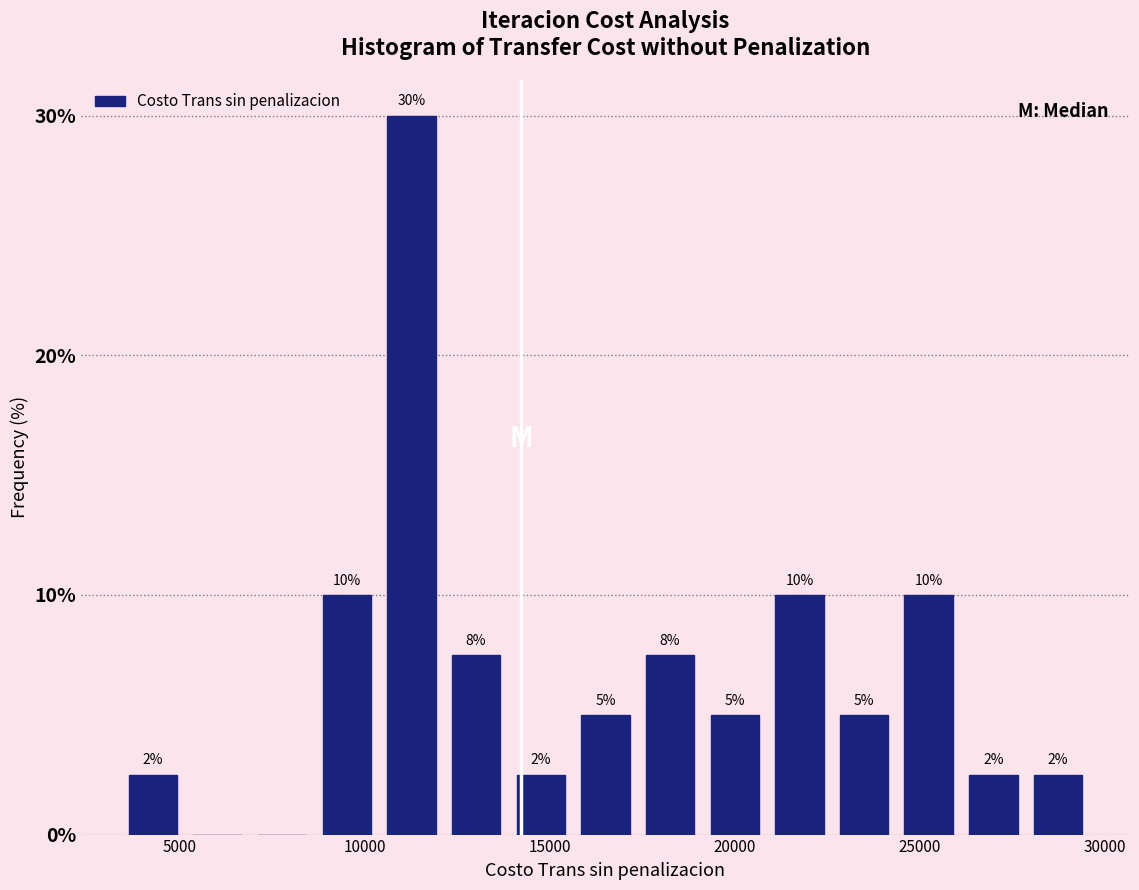

Around what value on the x-axis is the tallest bar? Give the approximate position of its centre, as read against the axis.

11500